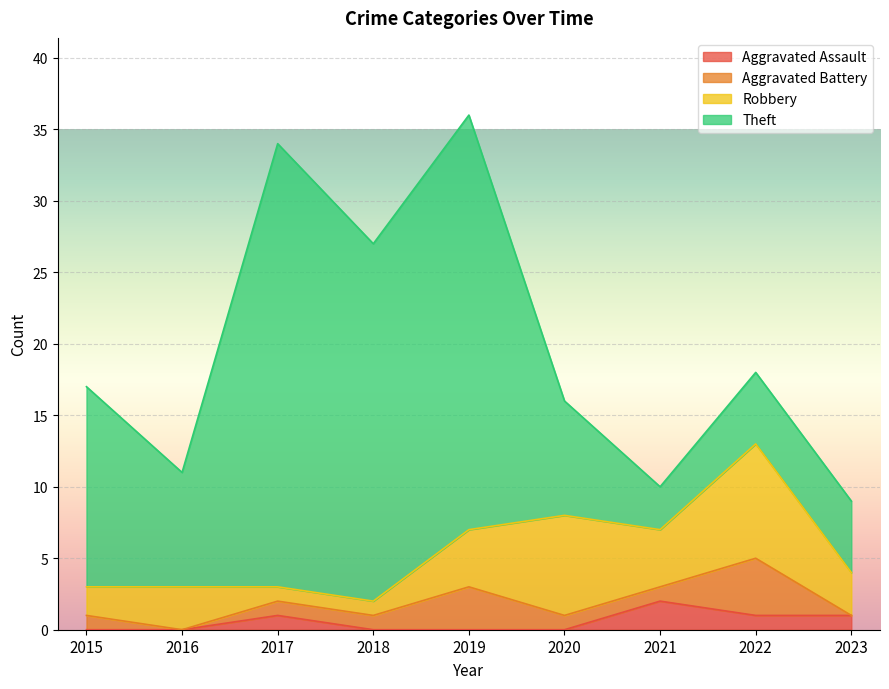

How many lines are shown in the chart?

4